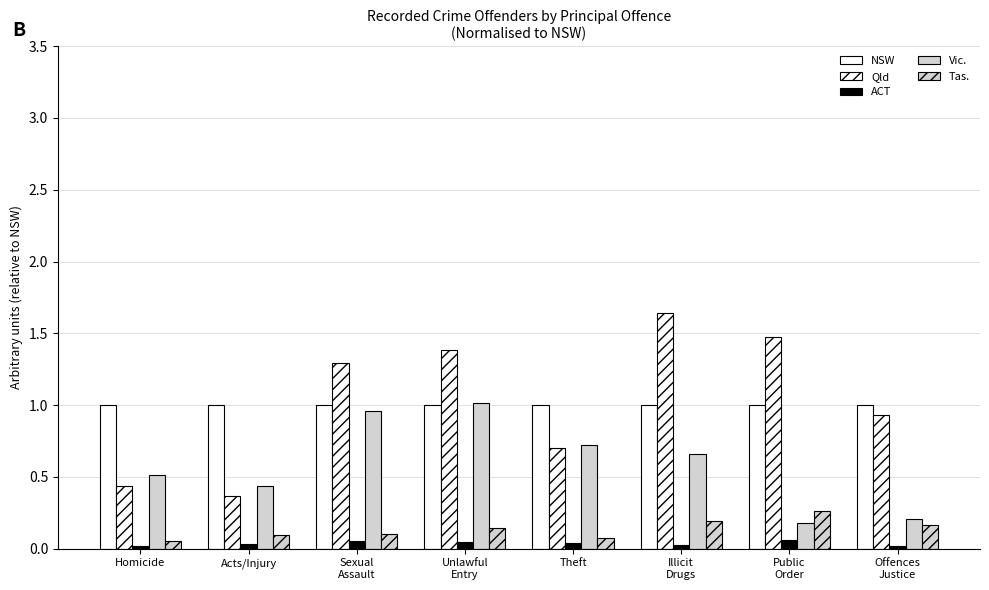

How many groups of bars are there?

8